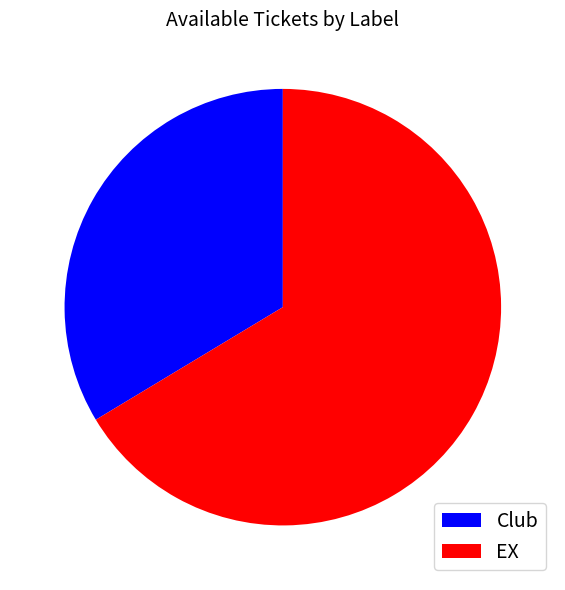

What is the ratio of the value at Club to the value at EX?

0.5